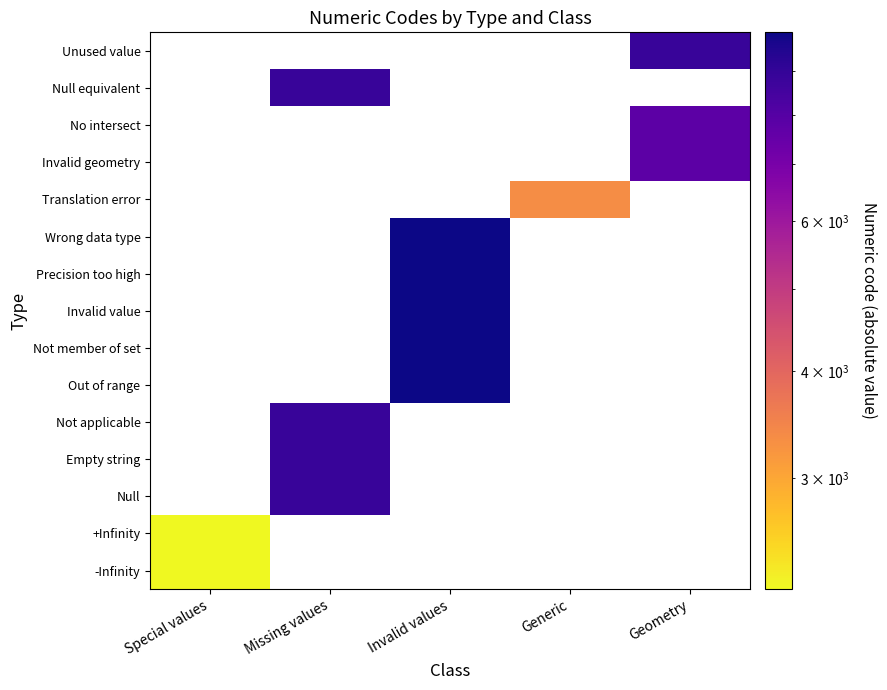

What is the greatest value displayed?

9999.0